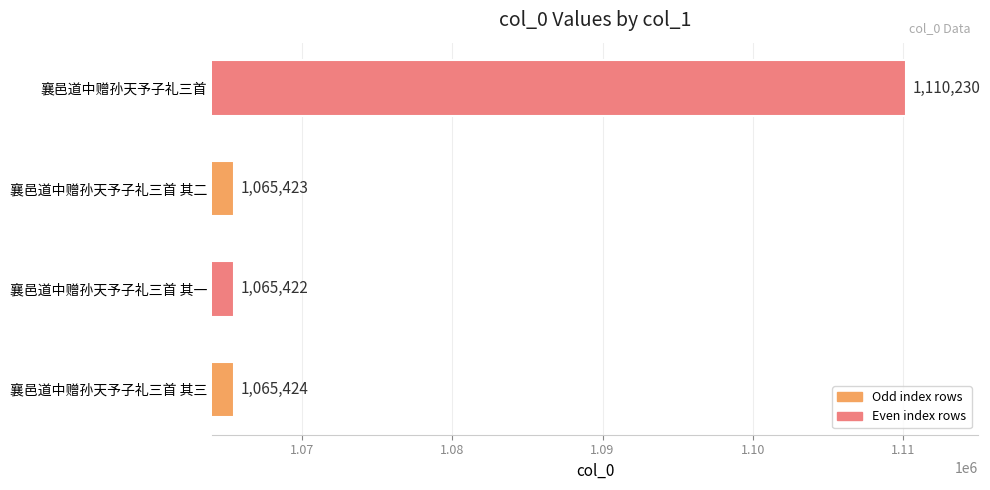

Reading bottom to top, list all the values displayed in this chart.

襄邑道中赠孙天予子礼三首 其三=1065424	襄邑道中赠孙天予子礼三首 其一=1065422	襄邑道中赠孙天予子礼三首 其二=1065423	襄邑道中赠孙天予子礼三首=1110230